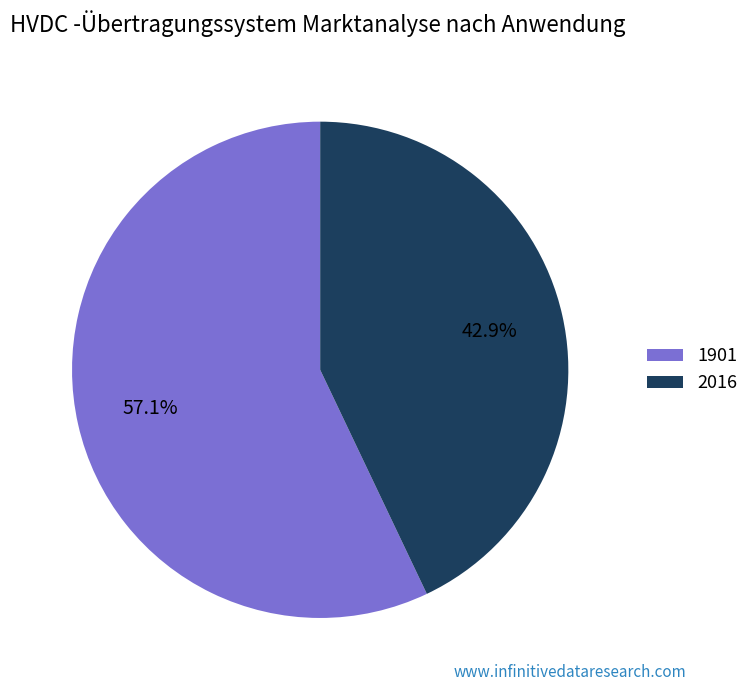

To the nearest percent, what is the difference between the largest and smallest slice percentages?

14%